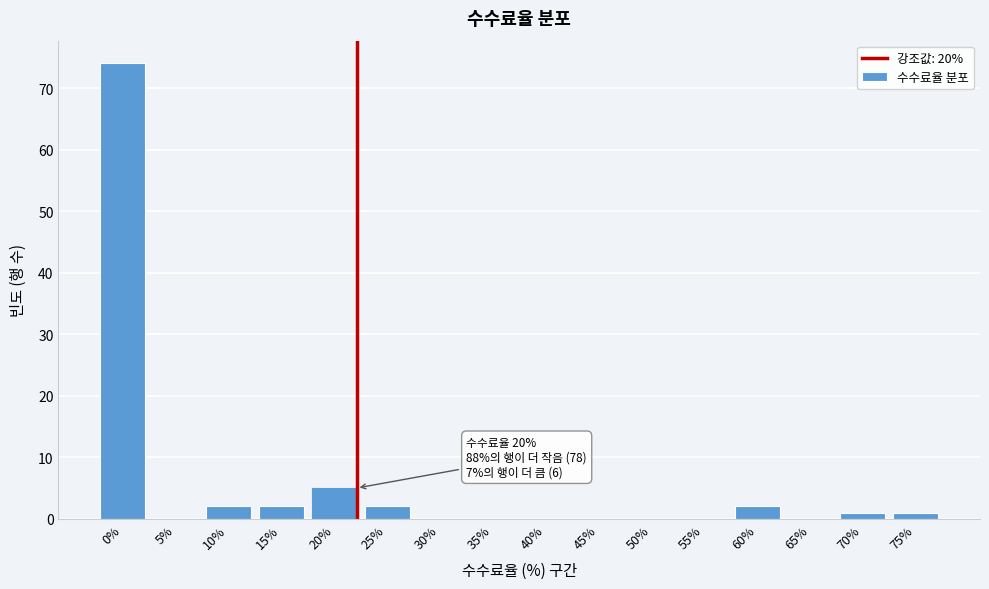

Reading left to right, extract all data points from this chart.

0%=74	5%=0	10%=2	15%=2	20%=5	25%=2	30%=0	35%=0	40%=0	45%=0	50%=0	55%=0	60%=2	65%=0	70%=1	75%=1